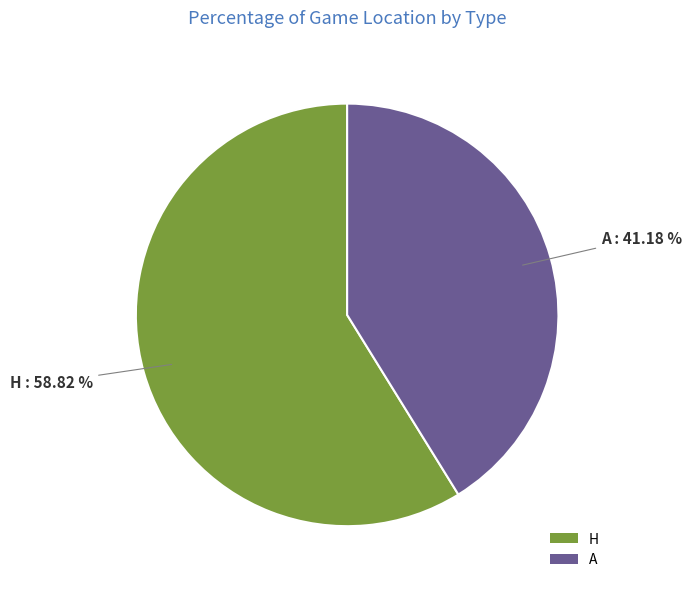

Which slice is the largest?

H